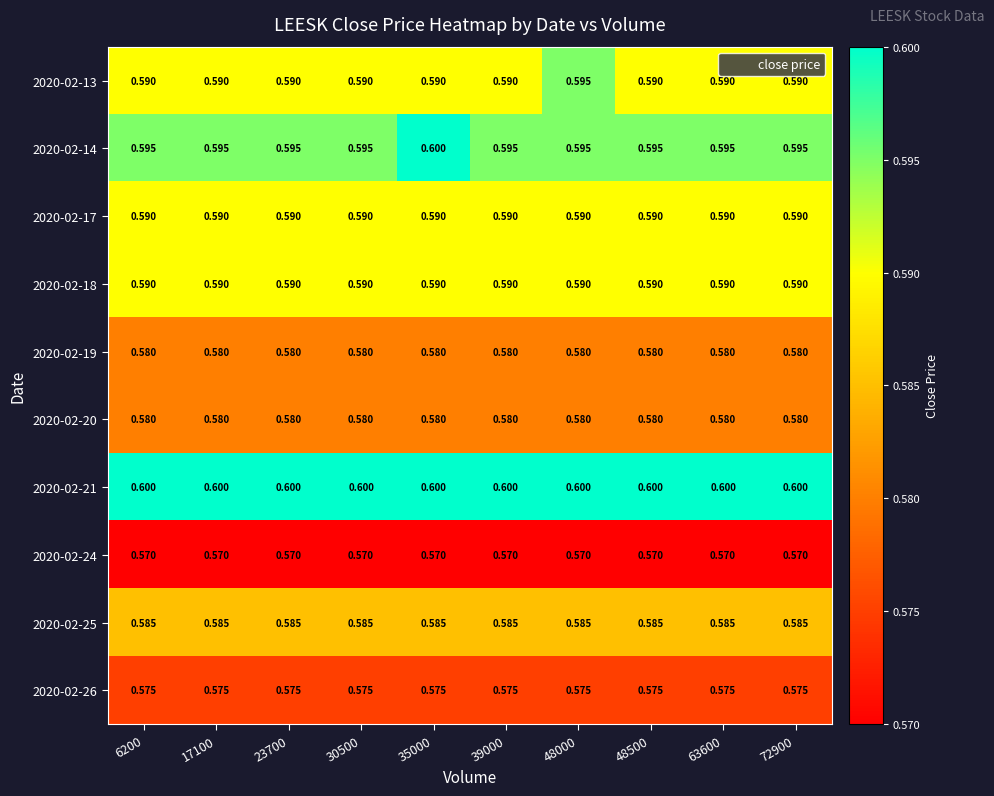

Is the value of 2020-02-19 at 30500 greater than the value of 2020-02-25 at 35000?

No